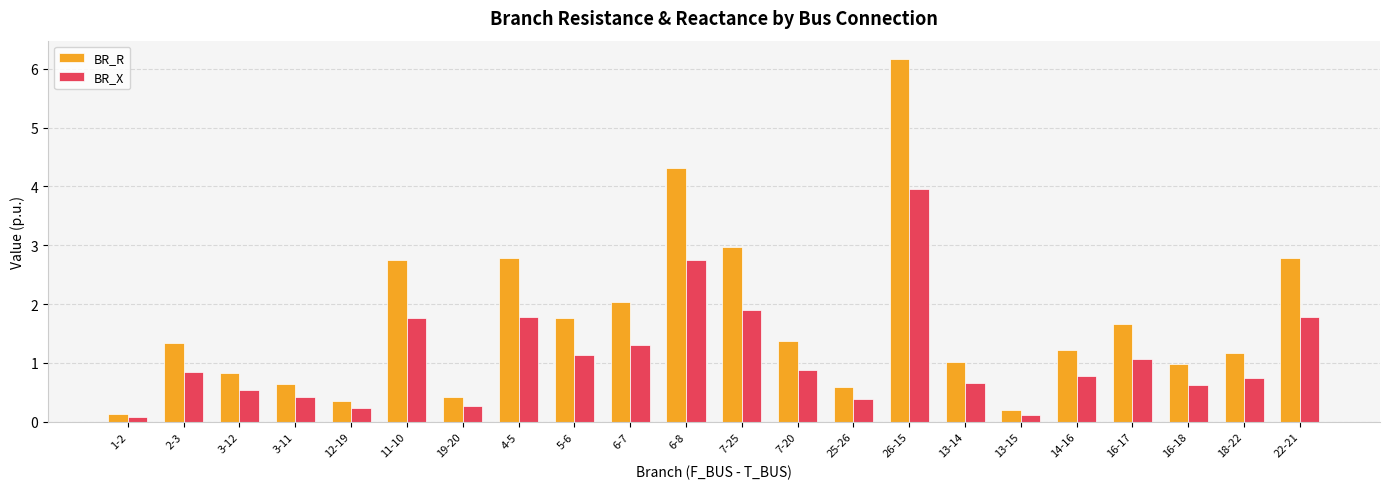

What are all the series names shown in the legend?

BR_R, BR_X